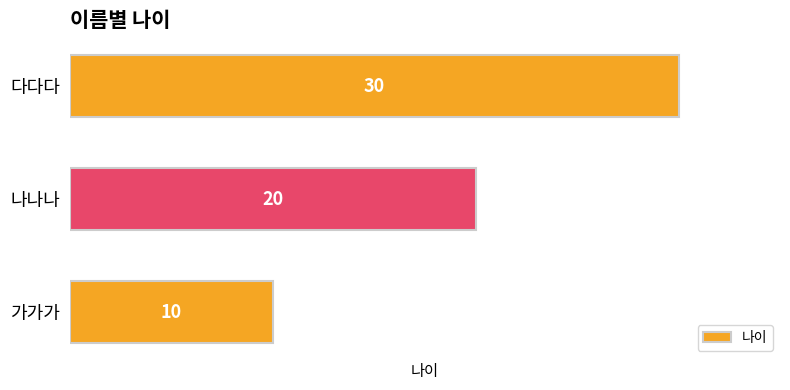

List the labels in order of value, smallest first.

가가가, 나나나, 다다다